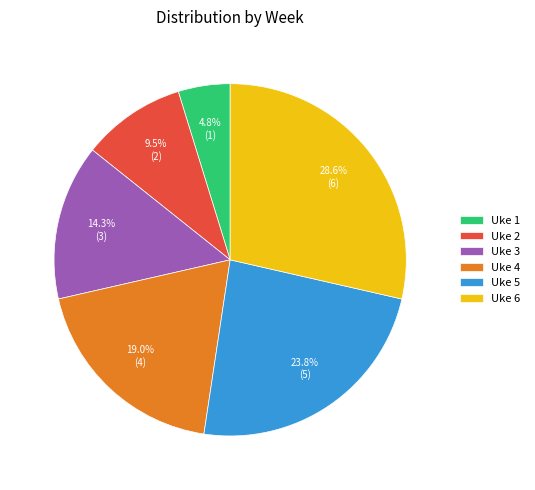

To the nearest percent, what is the difference between the largest and smallest slice percentages?

24%